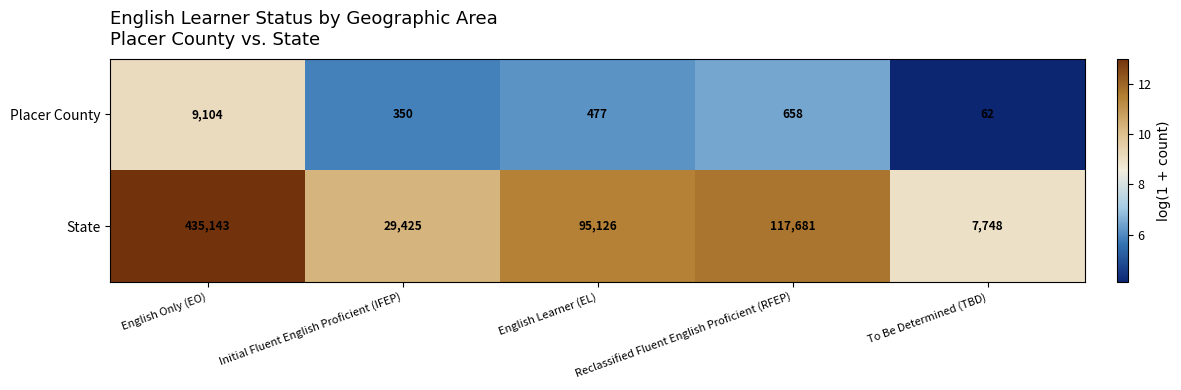

The Placer County series shows 62 at To Be Determined (TBD). True or false?

True